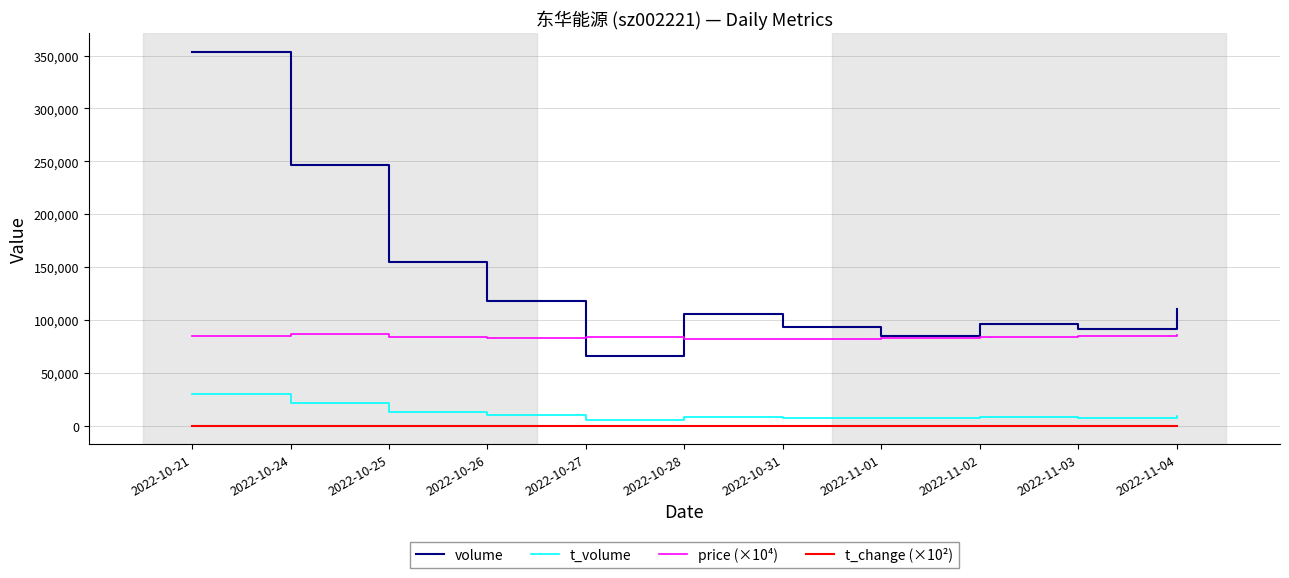

True or false: t_volume and t_change (×10²) cross at least once.

False